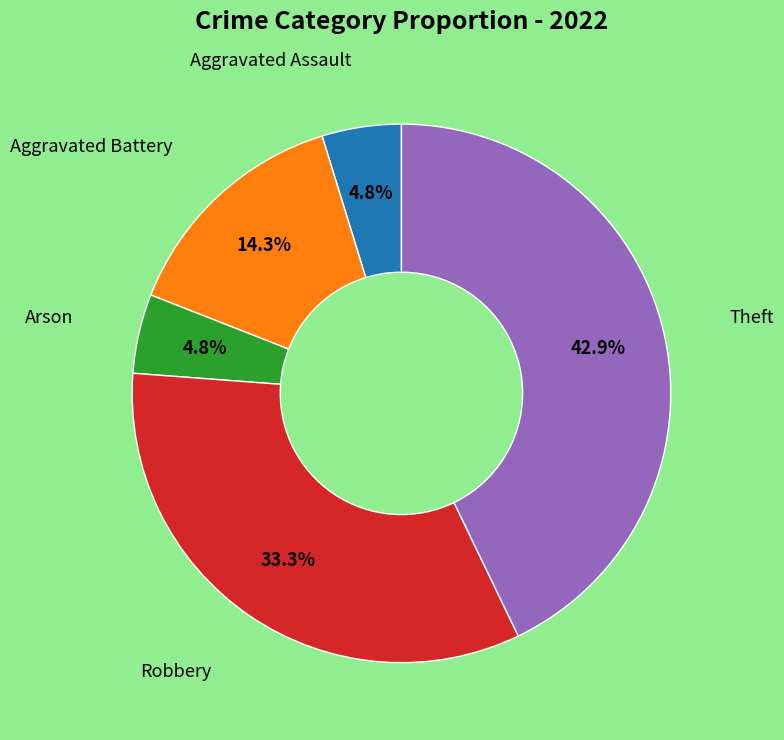

Is there a majority slice in this chart?

No